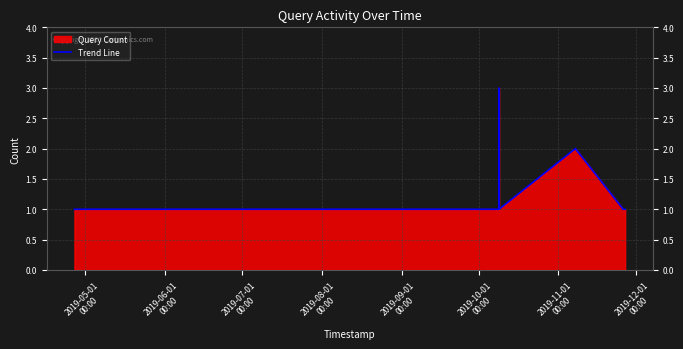

What is the difference between the maximum and minimum values?

2